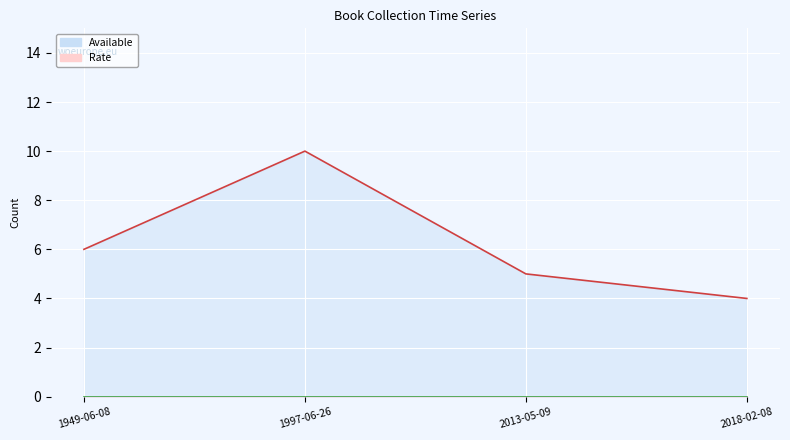

Which series has the largest range (max minus min)?

Available